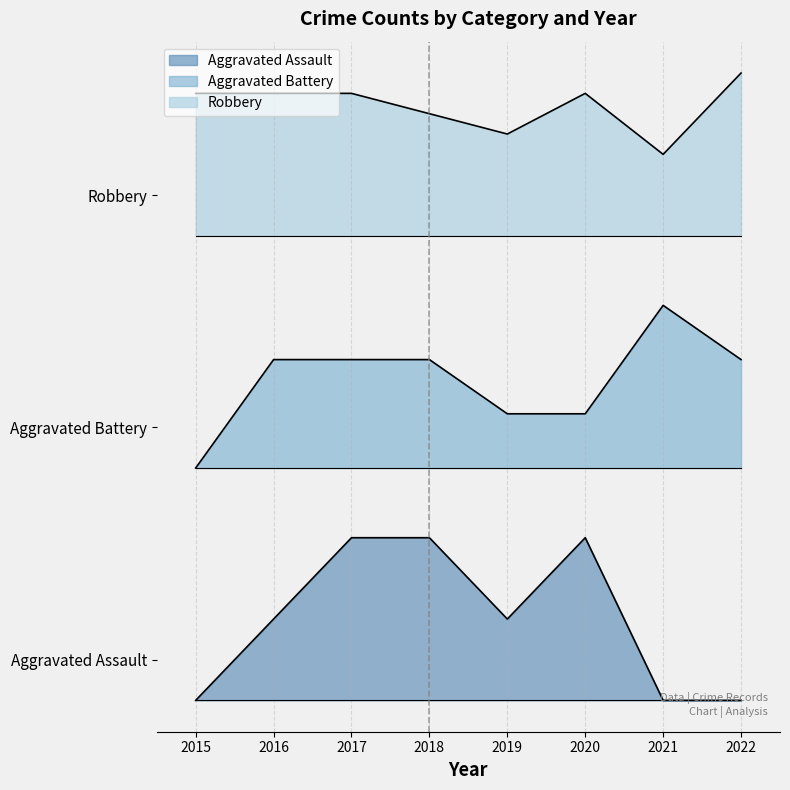

How many interior local peaks does the Aggravated Battery series have?

1